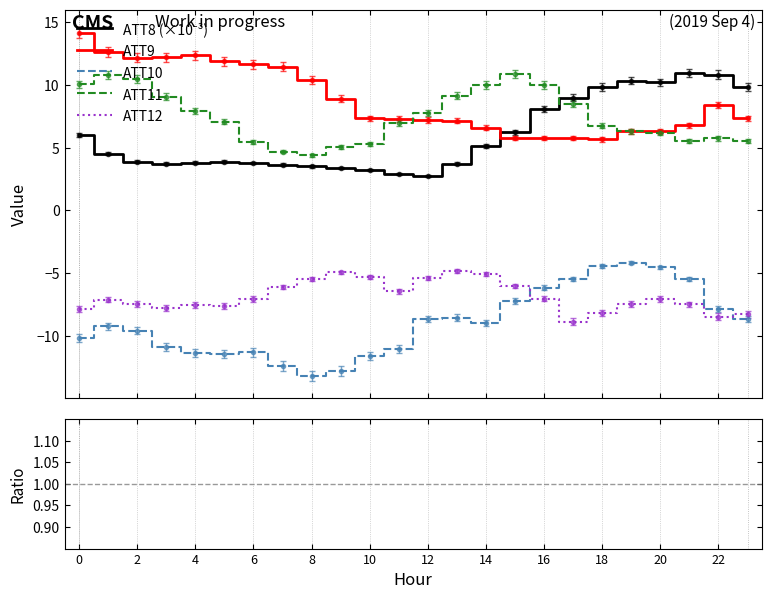

Which series has the largest total across all categories?

ATT9